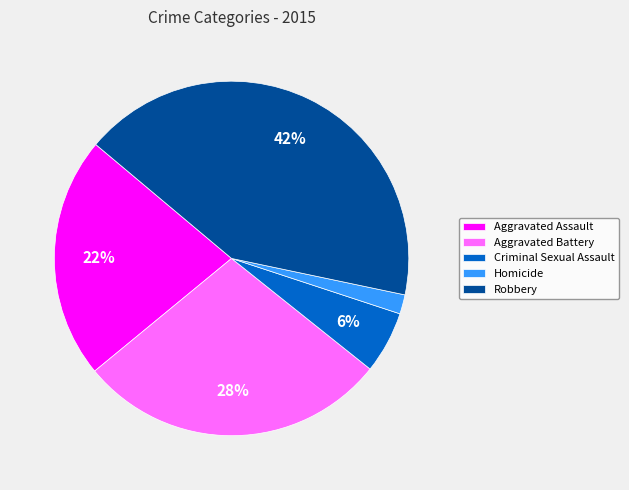

How many segments does this pie chart have?

5